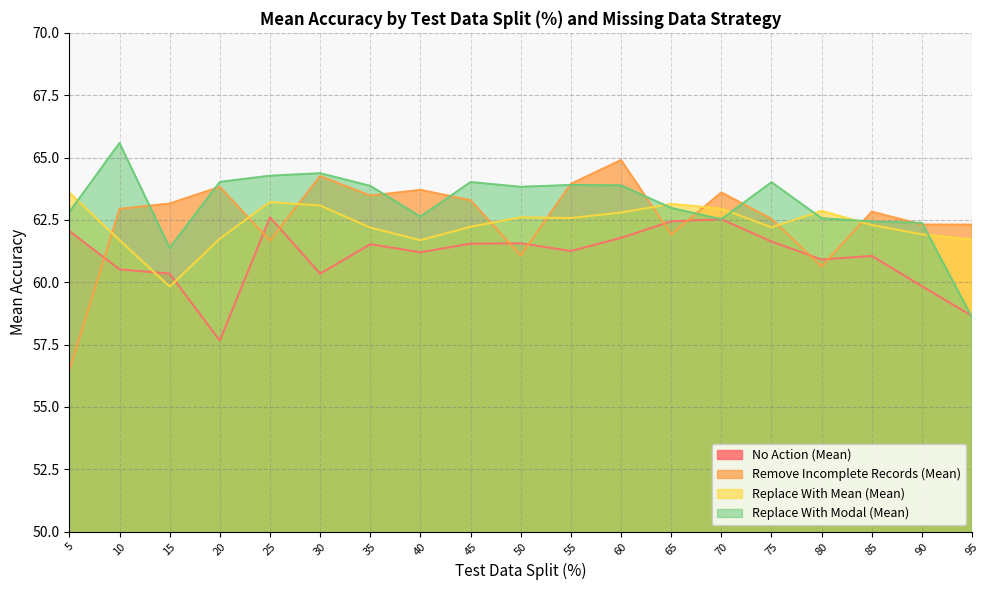

How many values in the No Action (Mean) series exceed 61?

12